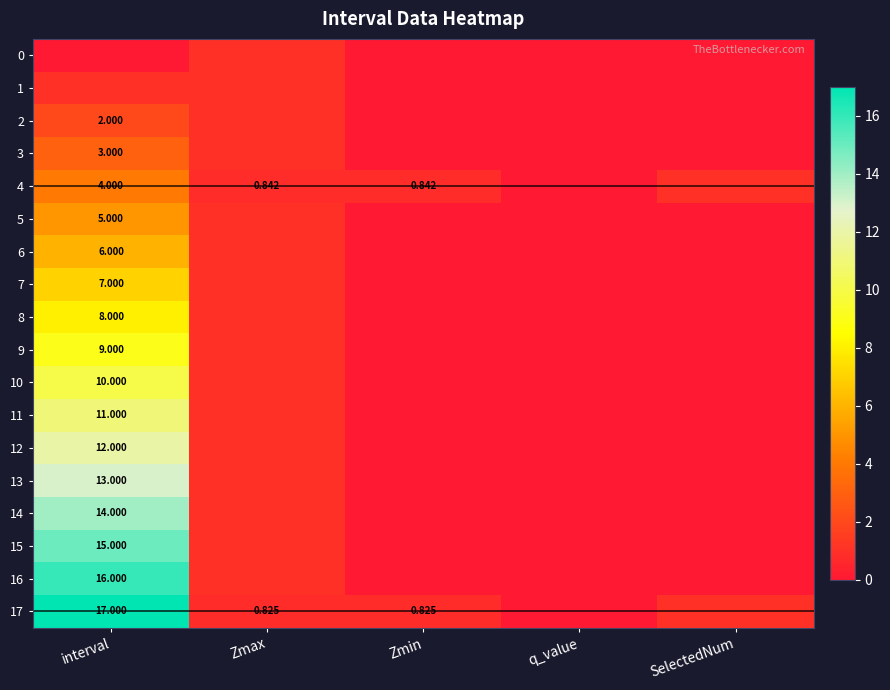

Is it true that 8 equals -5.5 at Zmin?

False